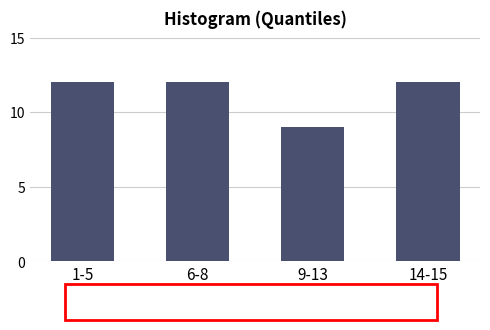

Reading right to left, transcribe all the data shown in this chart.

12	9	12	12